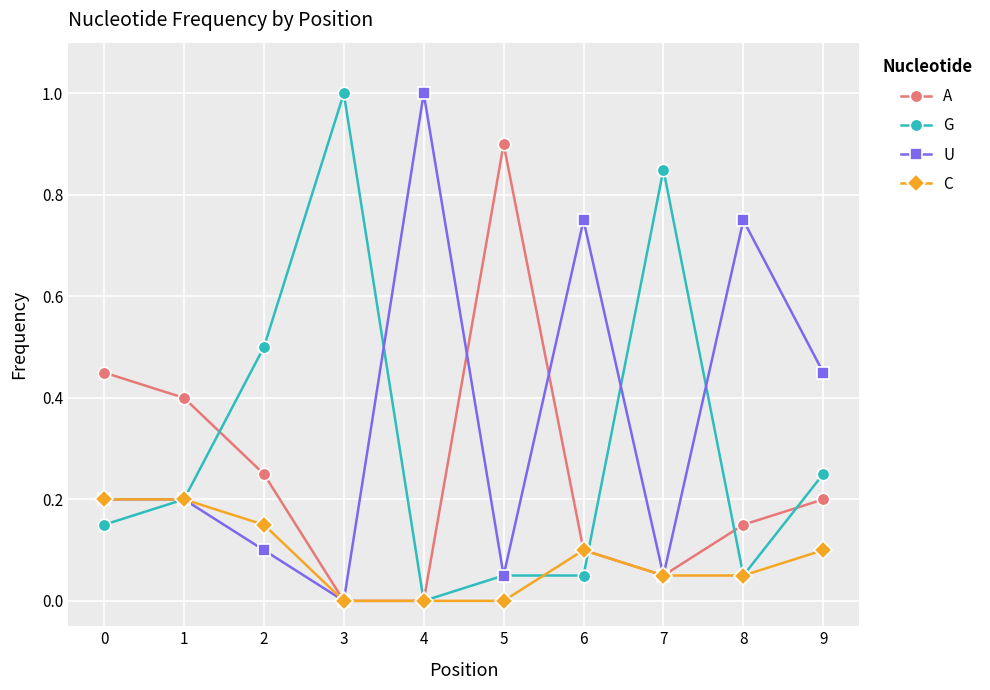

What is the total value across all series at 3?

1.0